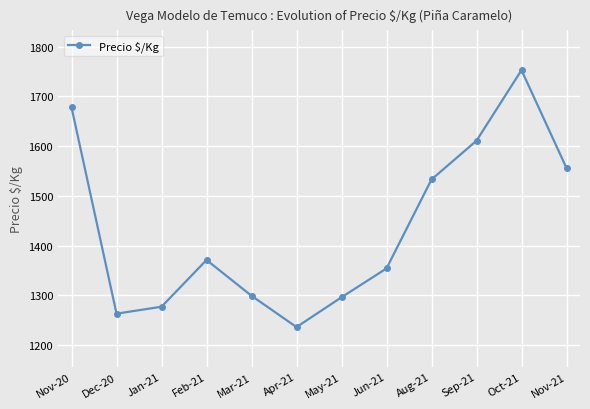

Between Apr-21 and Sep-21, which is larger?

Sep-21